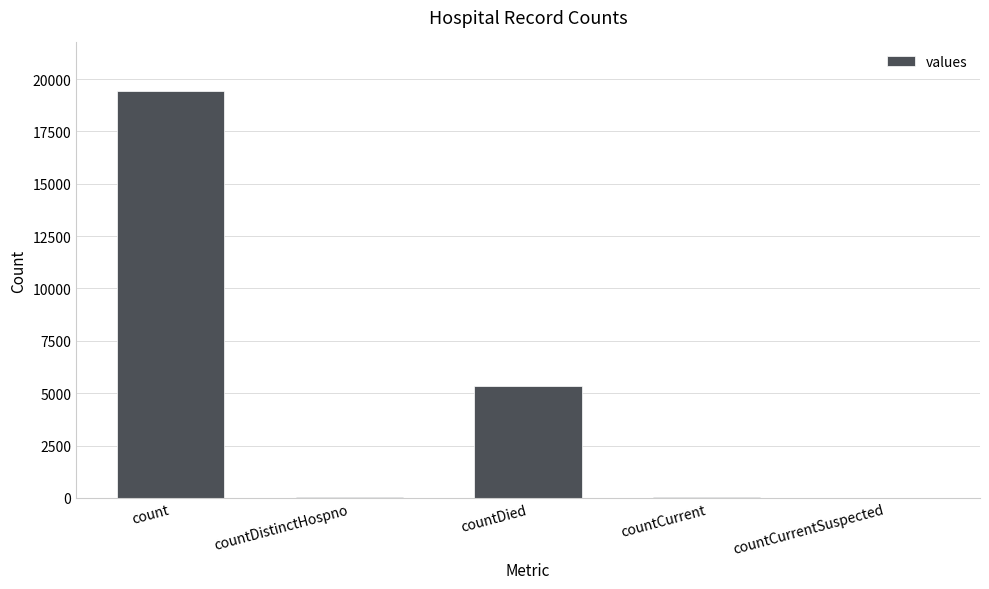

What is the greatest value displayed?

19420